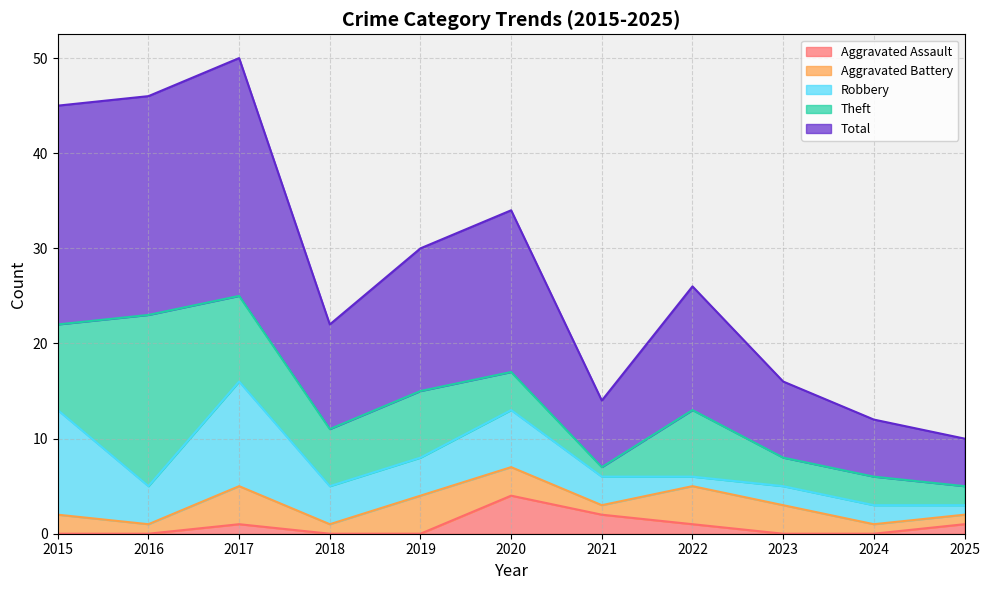

Rank the categories by Theft value from highest to lowest.

2016, 2015, 2017, 2019, 2022, 2018, 2020, 2023, 2024, 2025, 2021